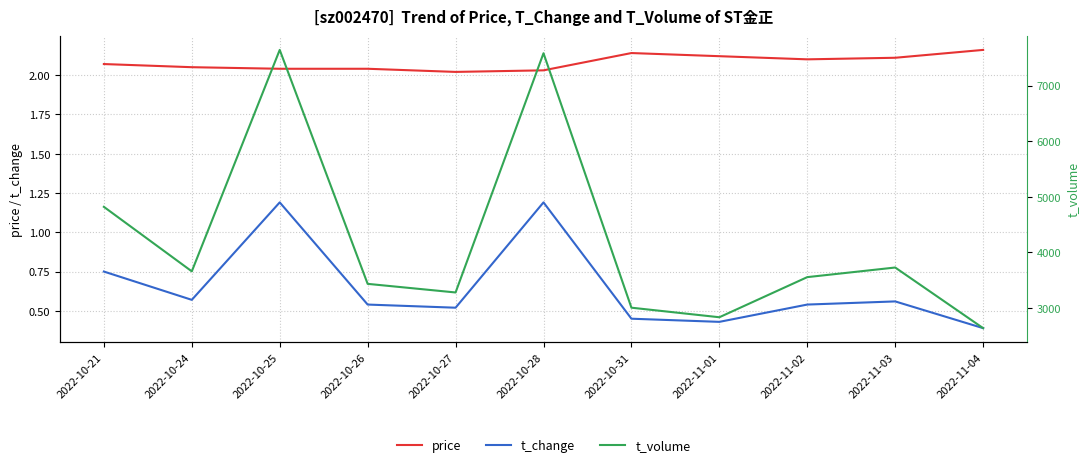

Reading left to right, extract all data points from this chart.

price: 2022-10-21=2.1	2022-10-24=2.0	2022-10-25=2.0	2022-10-26=2.0	2022-10-27=2.0	2022-10-28=2.0	2022-10-31=2.1	2022-11-01=2.1	2022-11-02=2.1	2022-11-03=2.1	2022-11-04=2.2
t_change: 2022-10-21=0.8	2022-10-24=0.6	2022-10-25=1.2	2022-10-26=0.5	2022-10-27=0.5	2022-10-28=1.2	2022-10-31=0.5	2022-11-01=0.4	2022-11-02=0.5	2022-11-03=0.6	2022-11-04=0.4
t_volume: 2022-10-21=4817.0	2022-10-24=3656.0	2022-10-25=7641.0	2022-10-26=3431.0	2022-10-27=3276.0	2022-10-28=7581.0	2022-10-31=3002.0	2022-11-01=2830.0	2022-11-02=3552.0	2022-11-03=3725.0	2022-11-04=2634.0